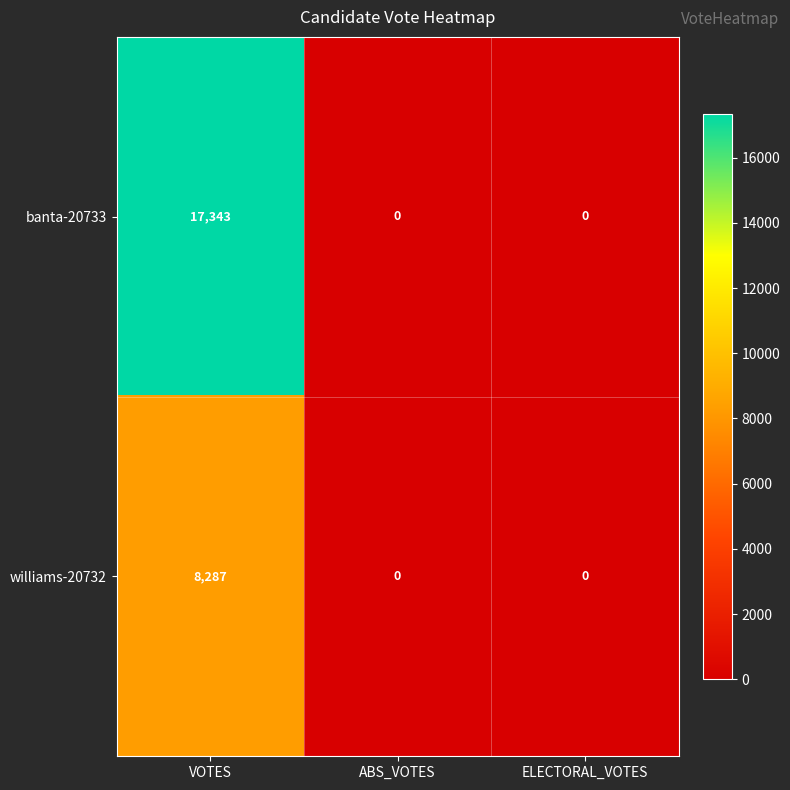

The williams-20732 series shows -3970 at ELECTORAL_VOTES. True or false?

False